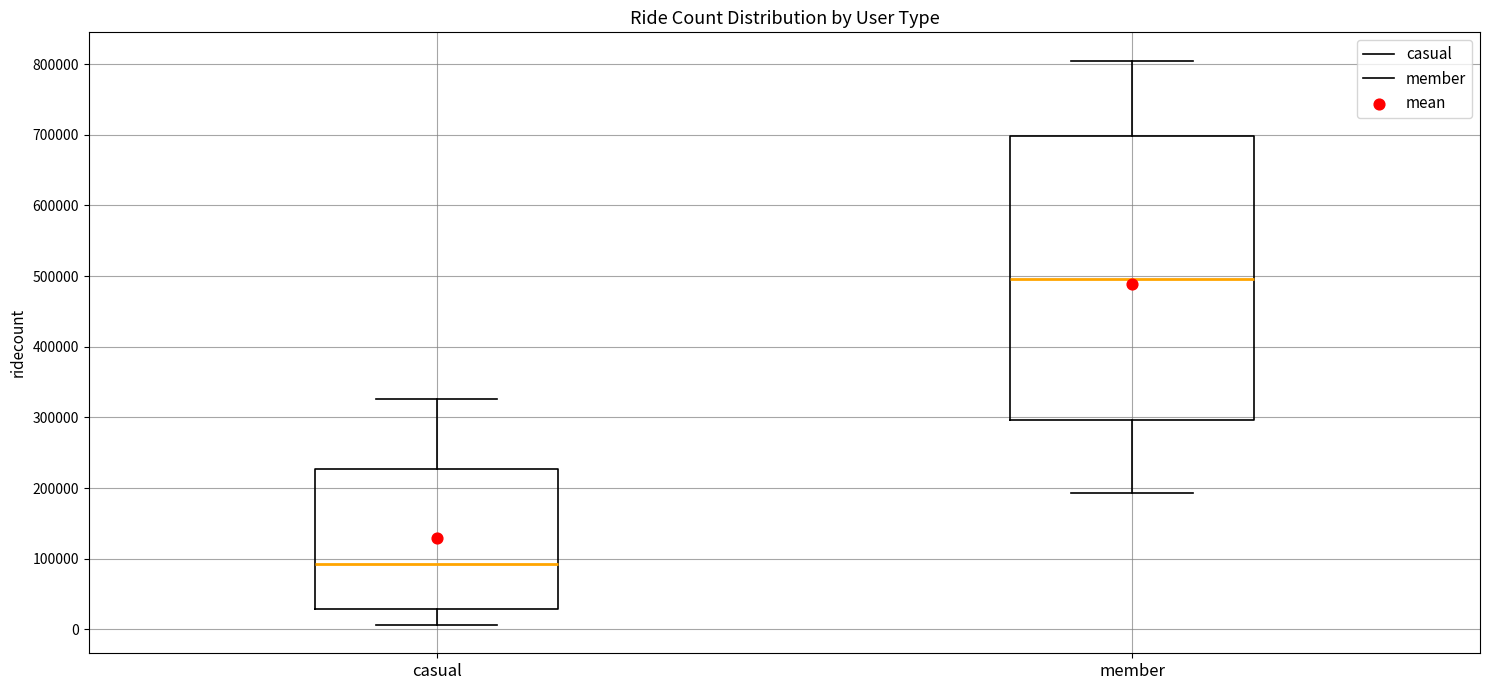

Reading left to right, transcribe this box plot: for each box, give where its median line is, the range the box spans, and where its two whiskers end, as read against the y-axis. The values are not printed on the chart, so give them approximately, as read against the axis.

casual: median 90000, box 30000 to 230000, whiskers 10000 to 330000
member: median 500000, box 300000 to 700000, whiskers 190000 to 810000